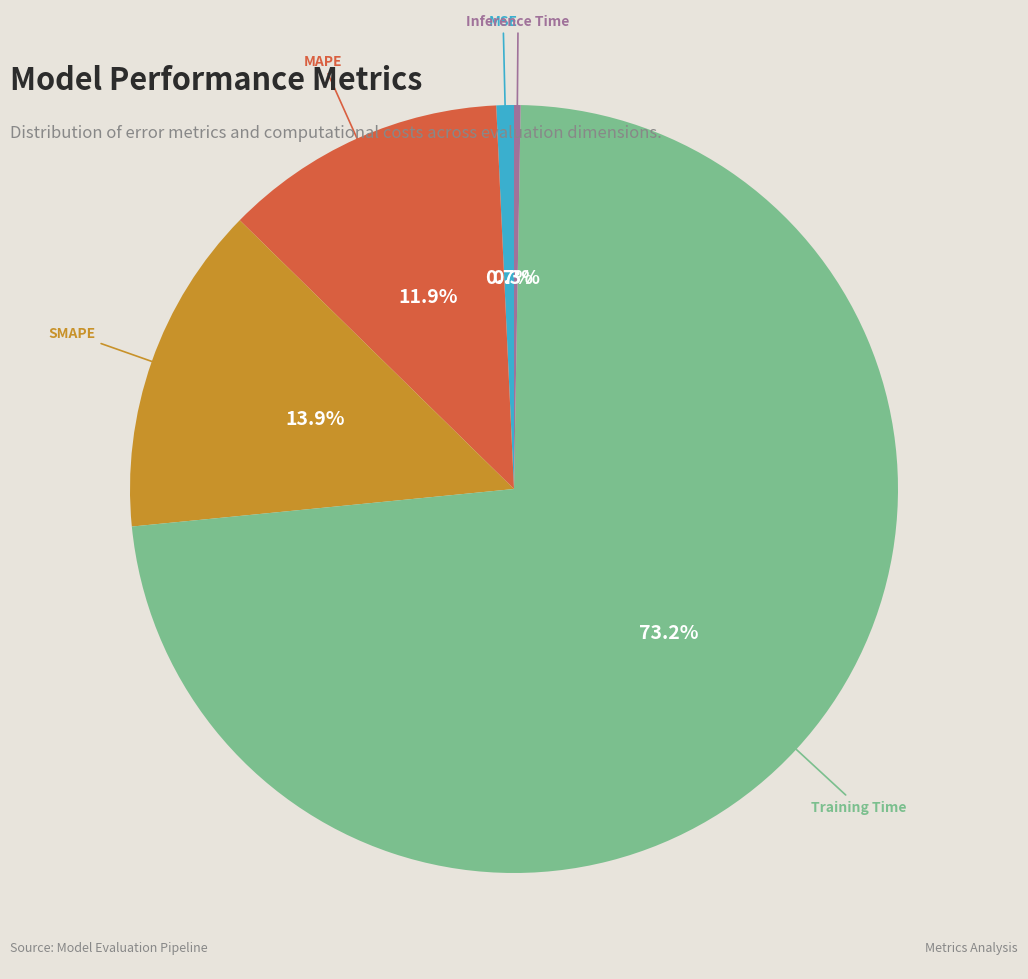

Do Training Time and MSE together represent more than half of the pie?

Yes